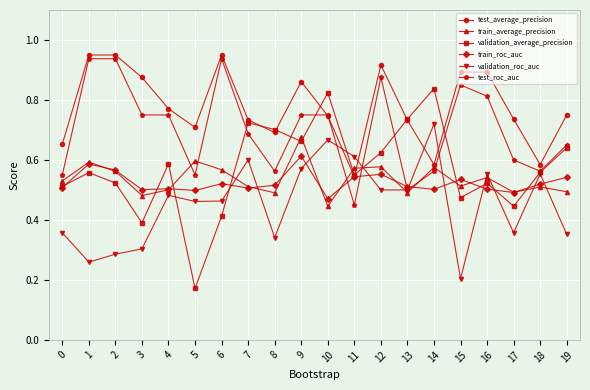

Where is test_roc_auc nearest to the value 0?

11